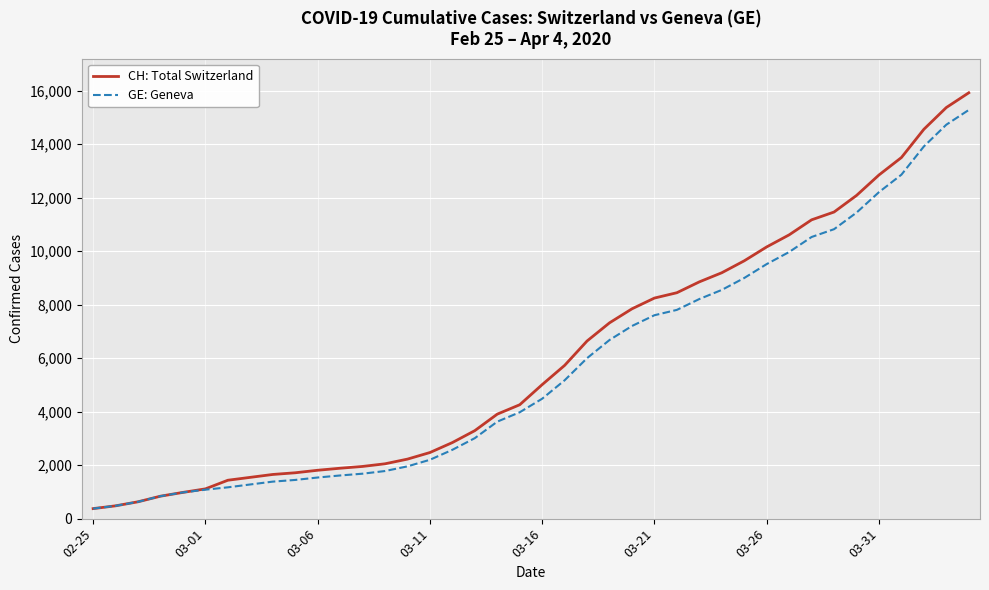

Which series has the largest range (max minus min)?

CH: Total Switzerland